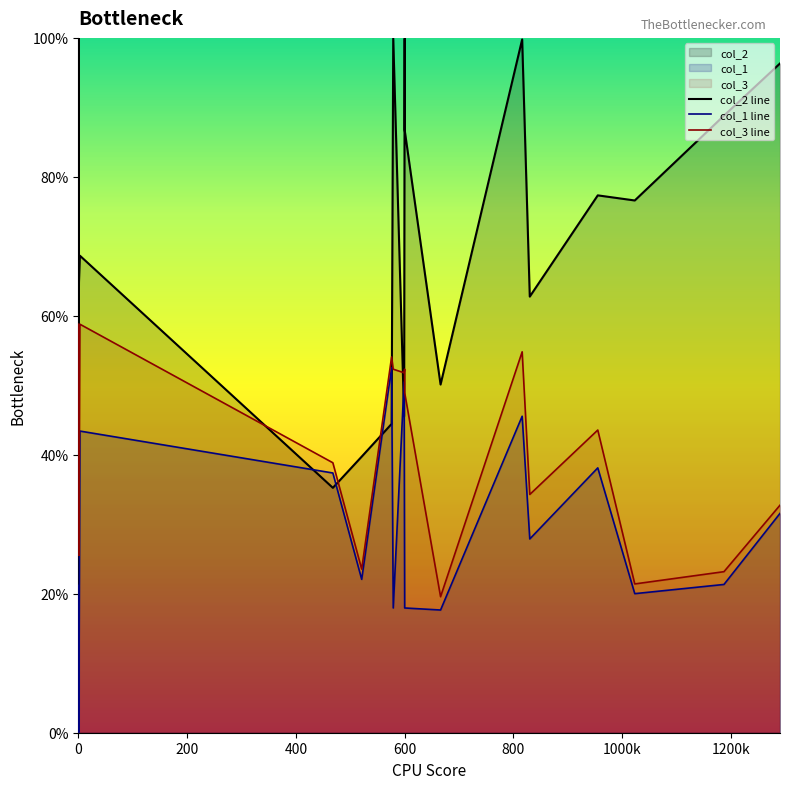

What is the sum of all col_2 line values?

1438.2